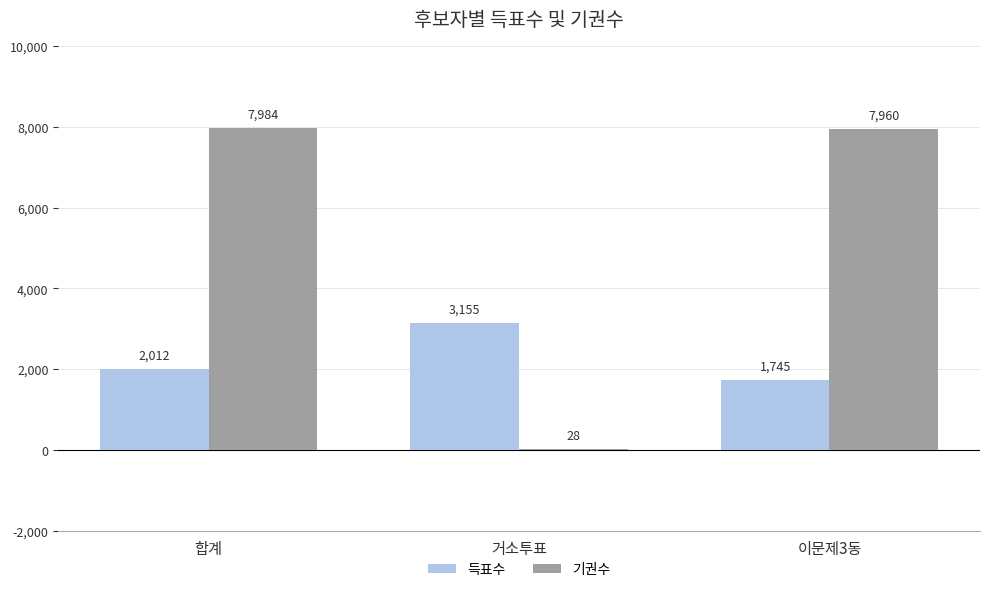

Which series changed the most between 거소투표 and 이문제3동?

기권수